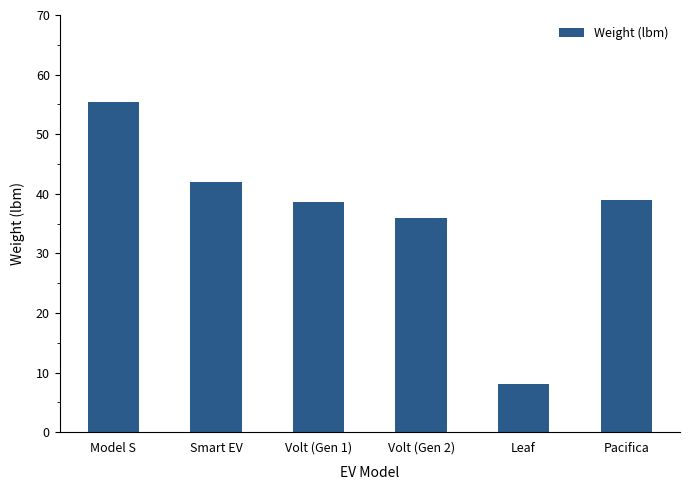

Is it true that the value at Model S is 13.5?

False